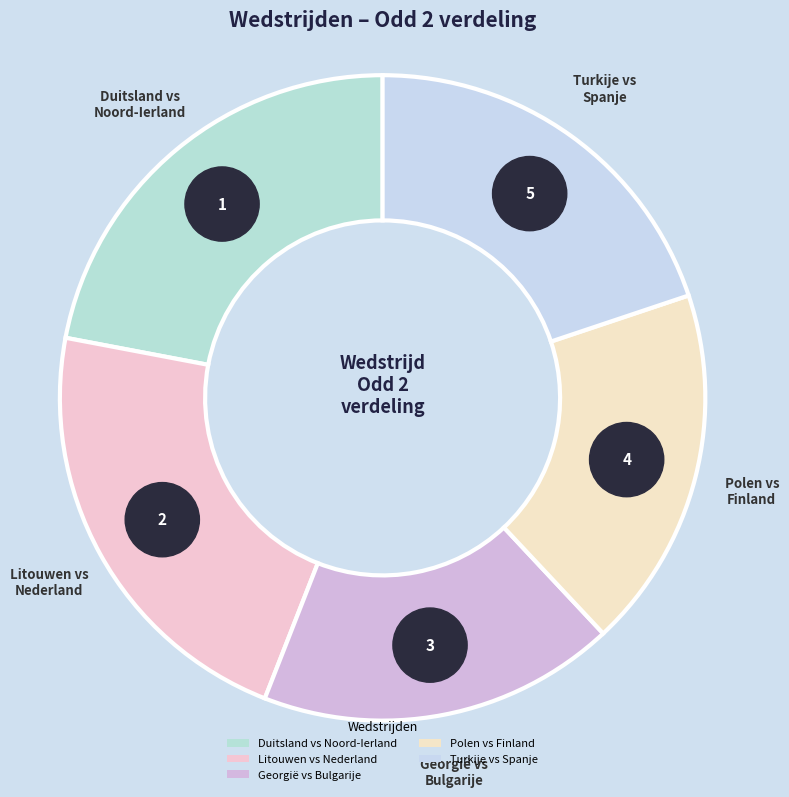

What is the change in value from Litouwen vs Nederland to Georgië vs Bulgarije?

-0.3